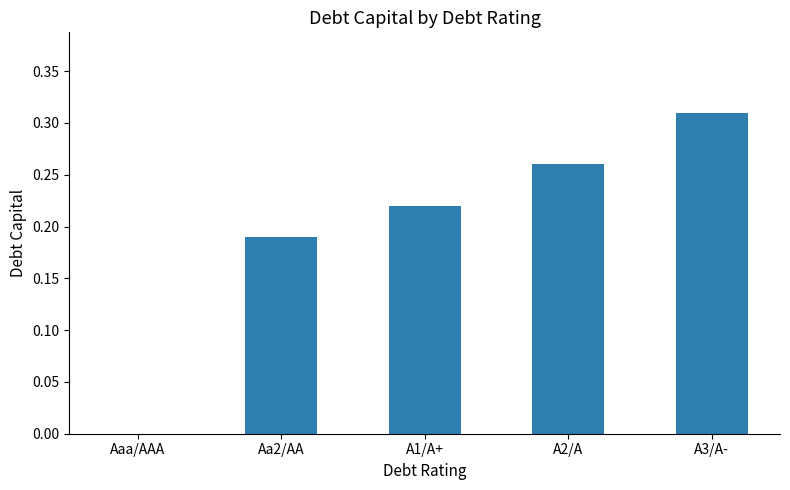

The chart shows a value of -0.1 at Aaa/AAA. True or false?

False